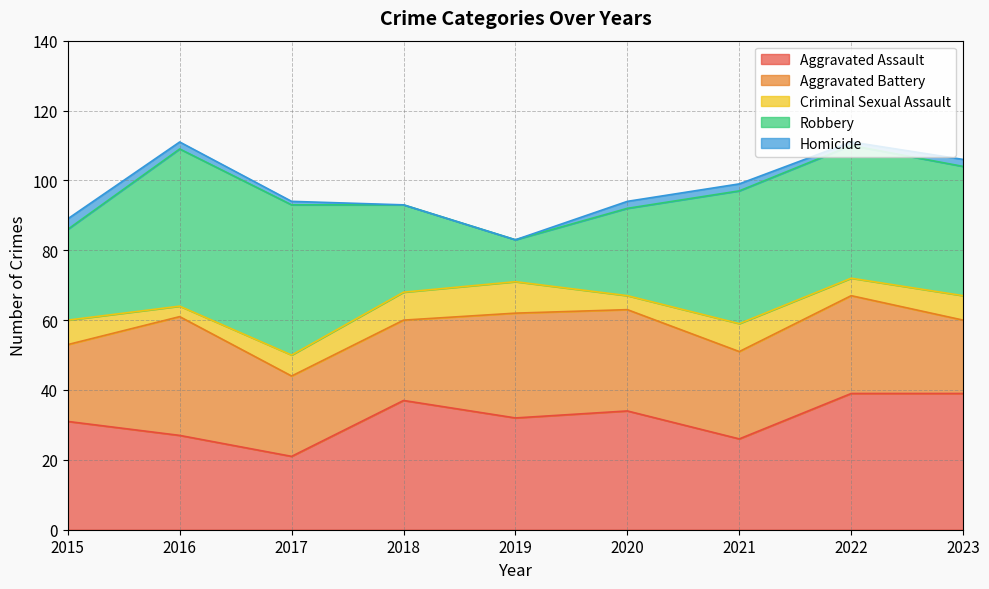

What is the spread (max minus min) of values at 2016?

43